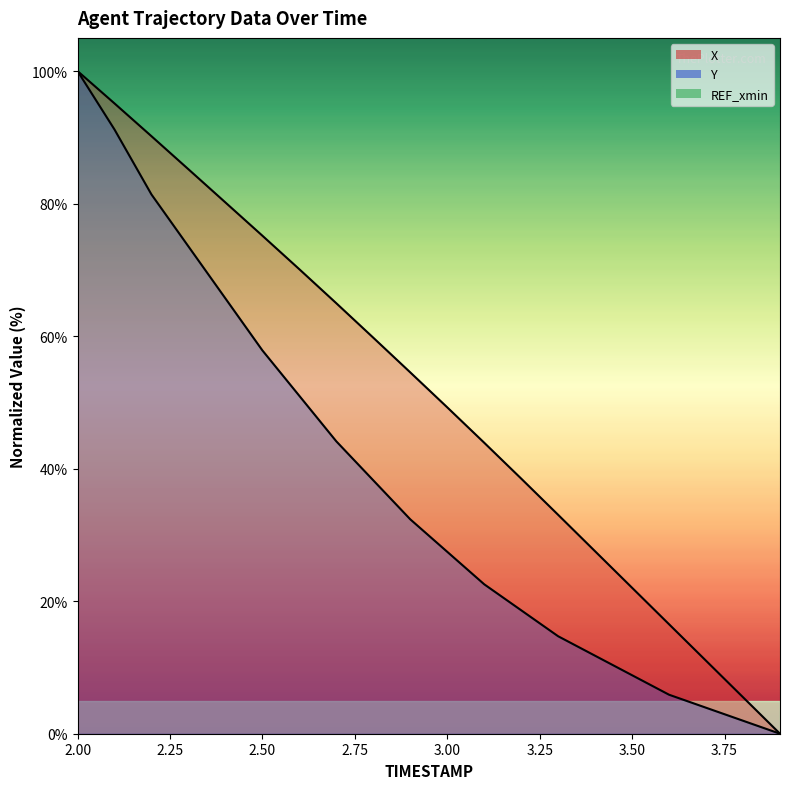

What is the value of the Y point at the 11th from the left?

27.5